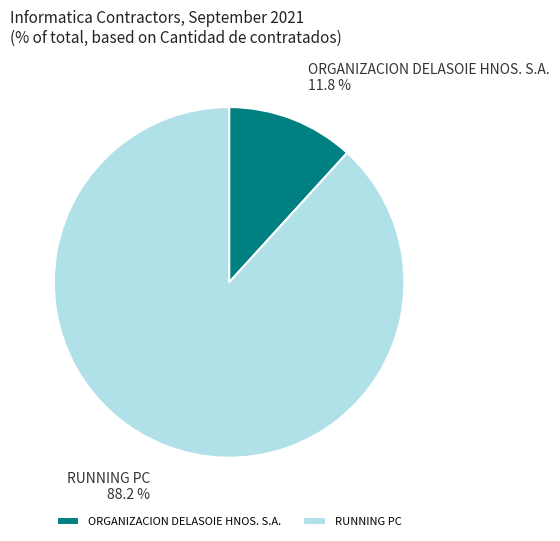

What is the largest slice in the pie chart?

RUNNING PC